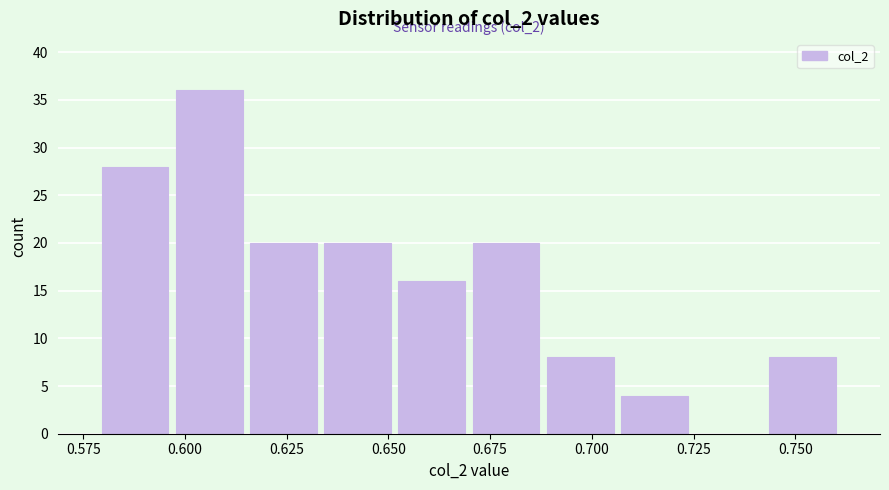

Read against the x-axis, roughly where is the centre of the tallest bar?

0.605